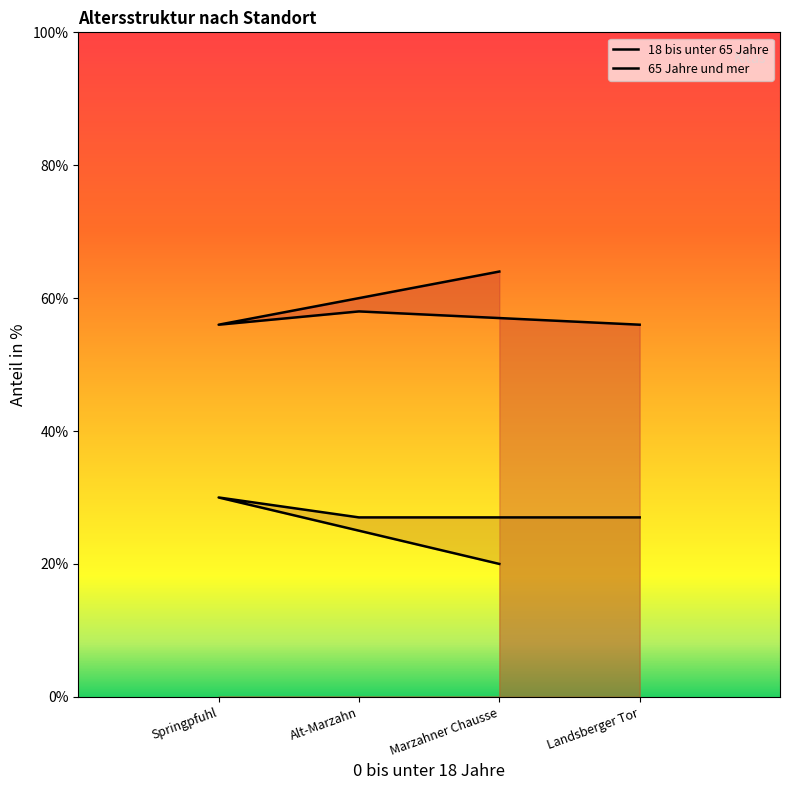

What value does the 65 Jahre und mer series have at Springpfuhl, to the nearest 10?

30